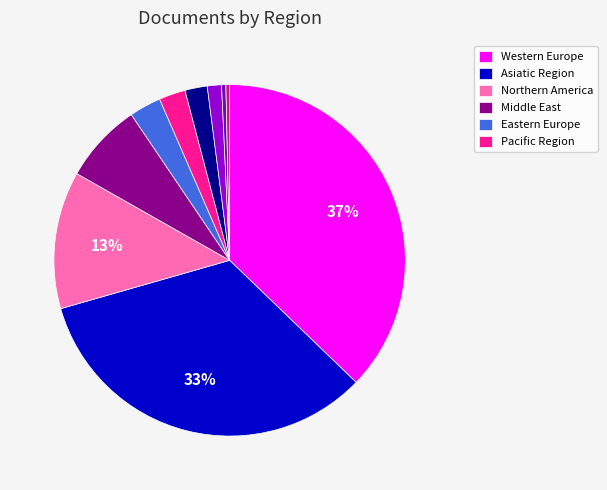

Is there a majority slice in this chart?

No